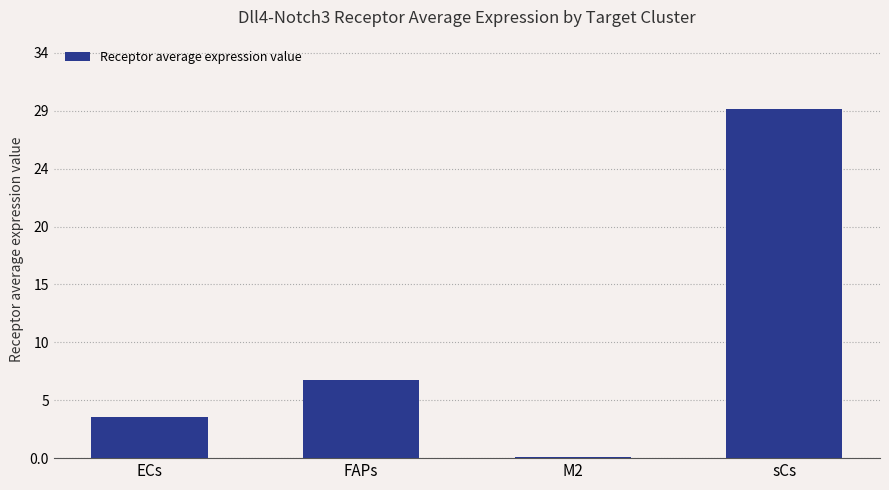

Rank the categories by value from lowest to highest.

M2, ECs, FAPs, sCs